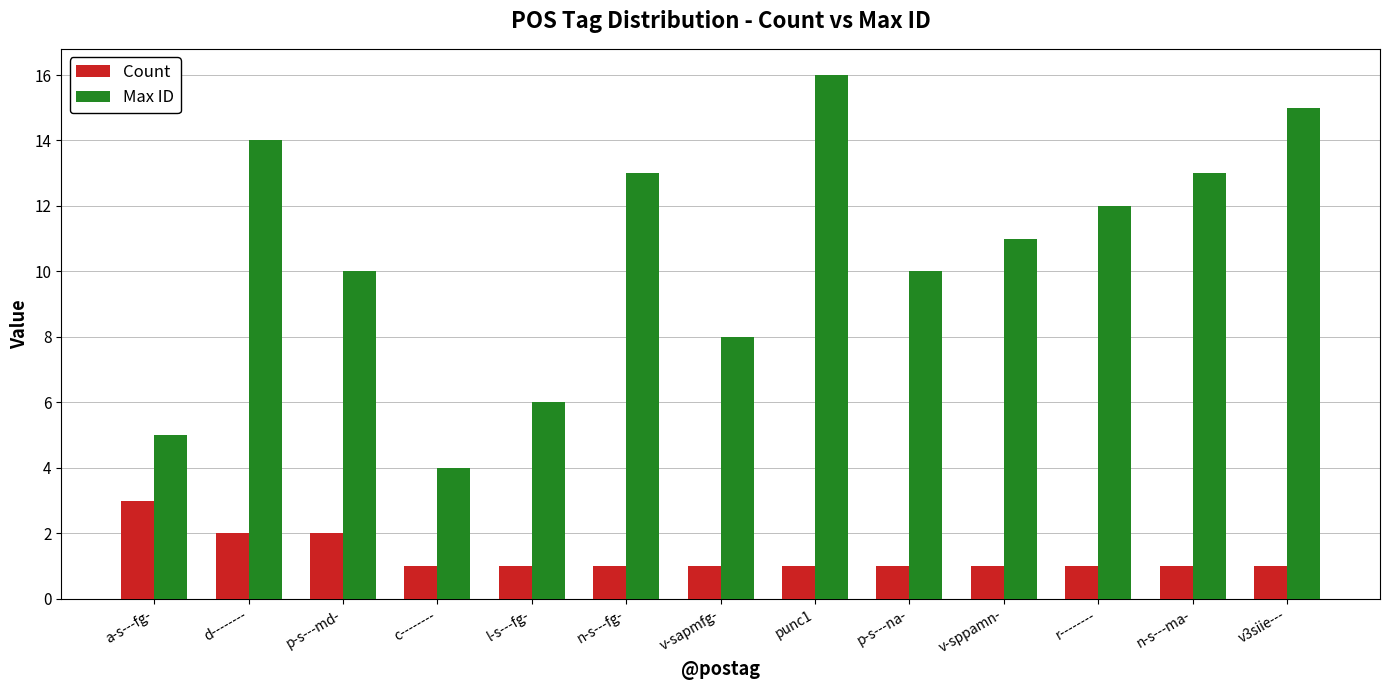

Count the number of data series in this chart.

2